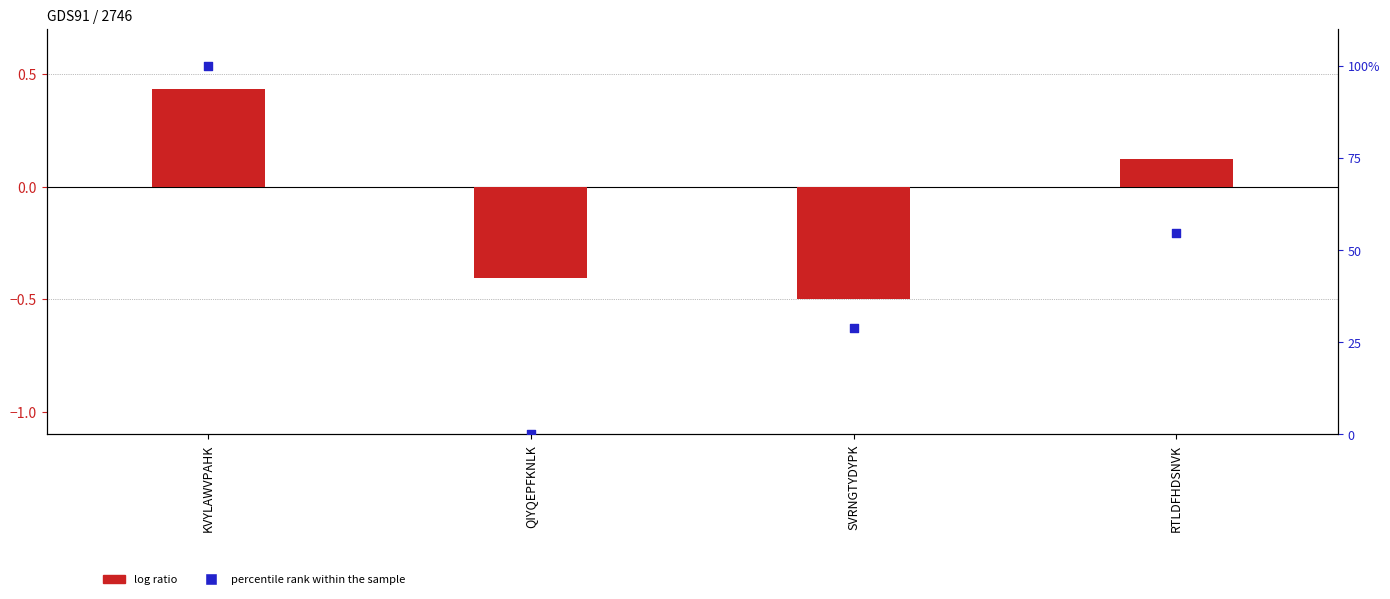

At which category is the sum across all series the highest?

KVYLAWVPAHK